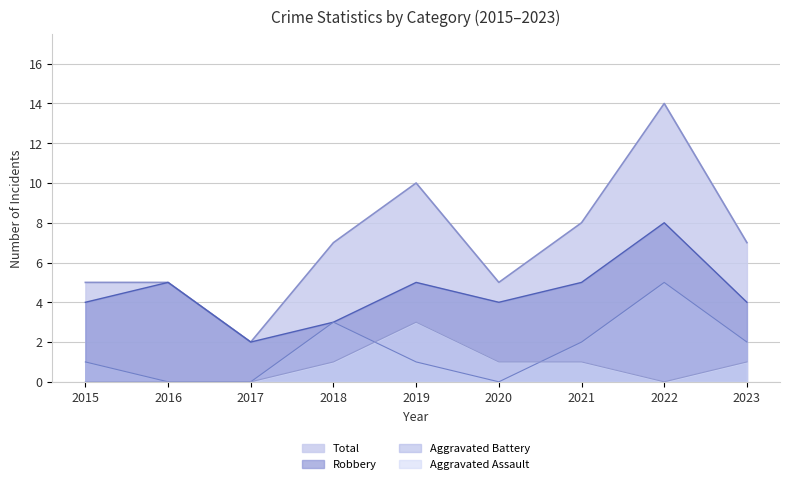

What is the difference between the maximum and second lowest values in the Robbery series?

5